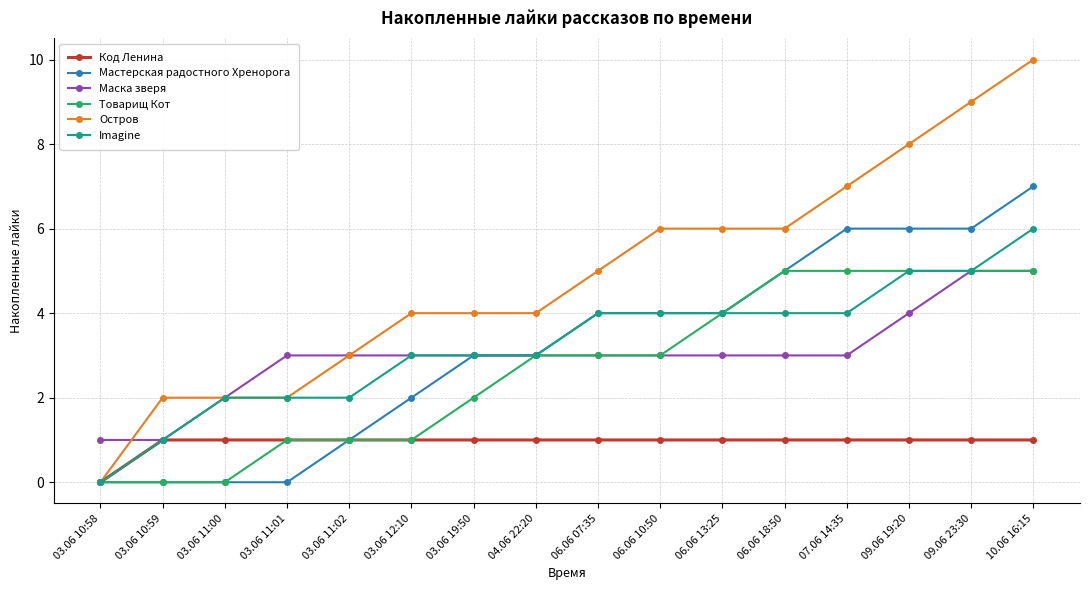

What is the value of the Код Ленина point at the 11th from the left?

1